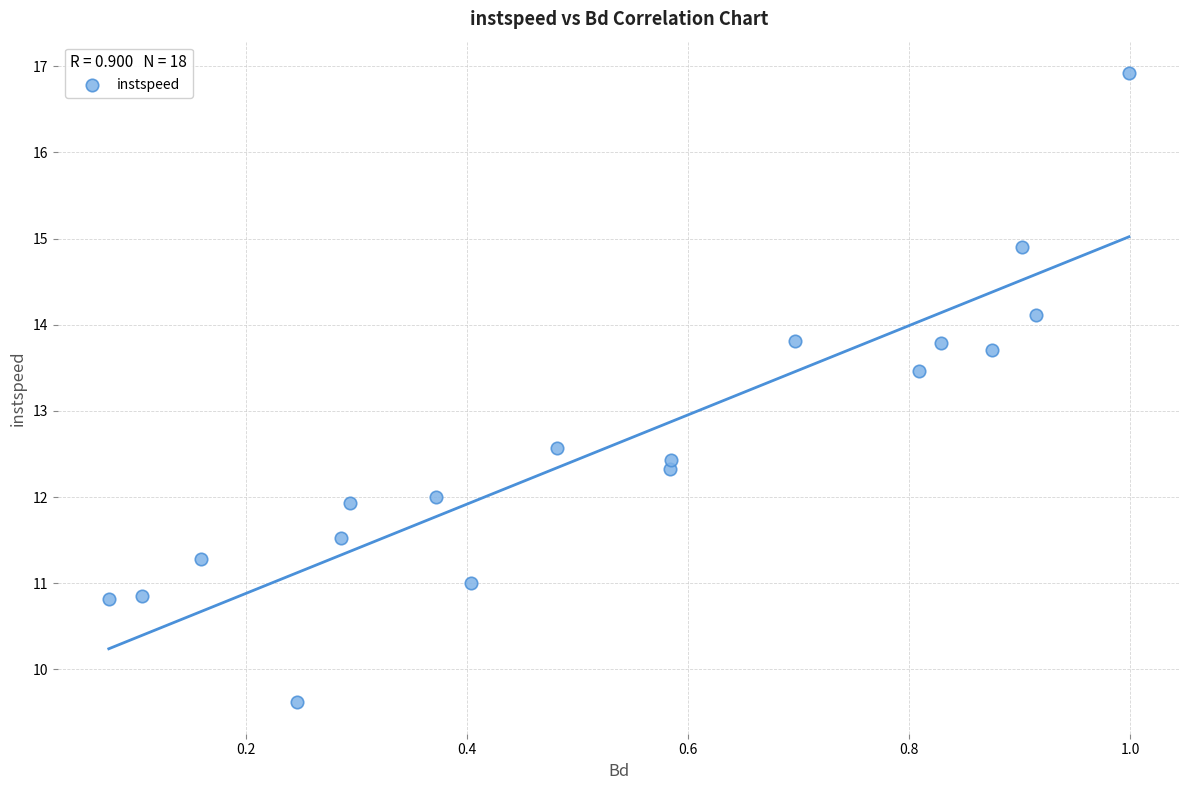

What is the range of Y values (max minus min)?

7.3